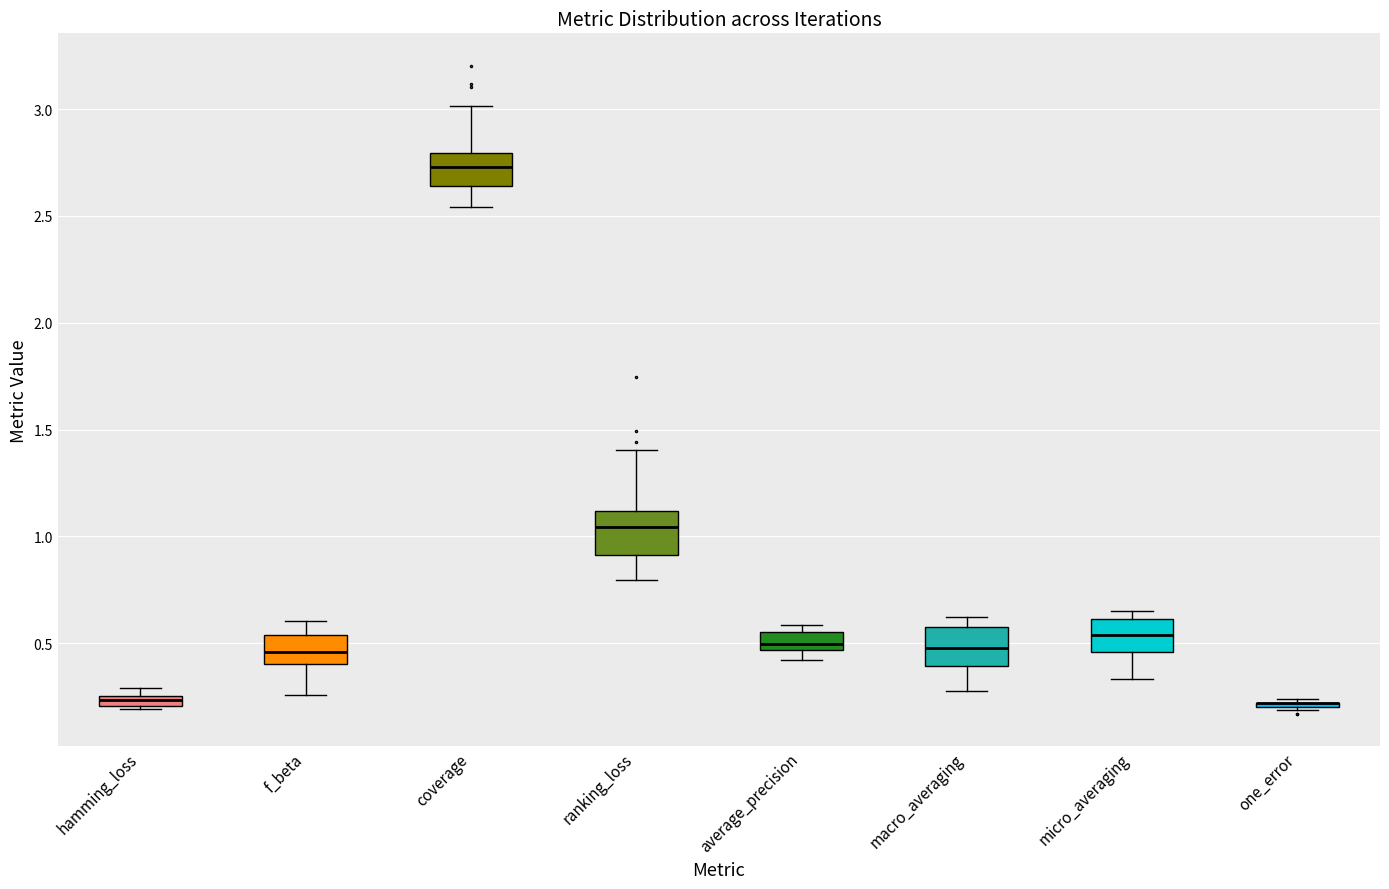

Where is the upper edge of the box for micro_averaging on the y-axis? The values are not printed on the chart, so give them approximately, as read against the axis.

0.60